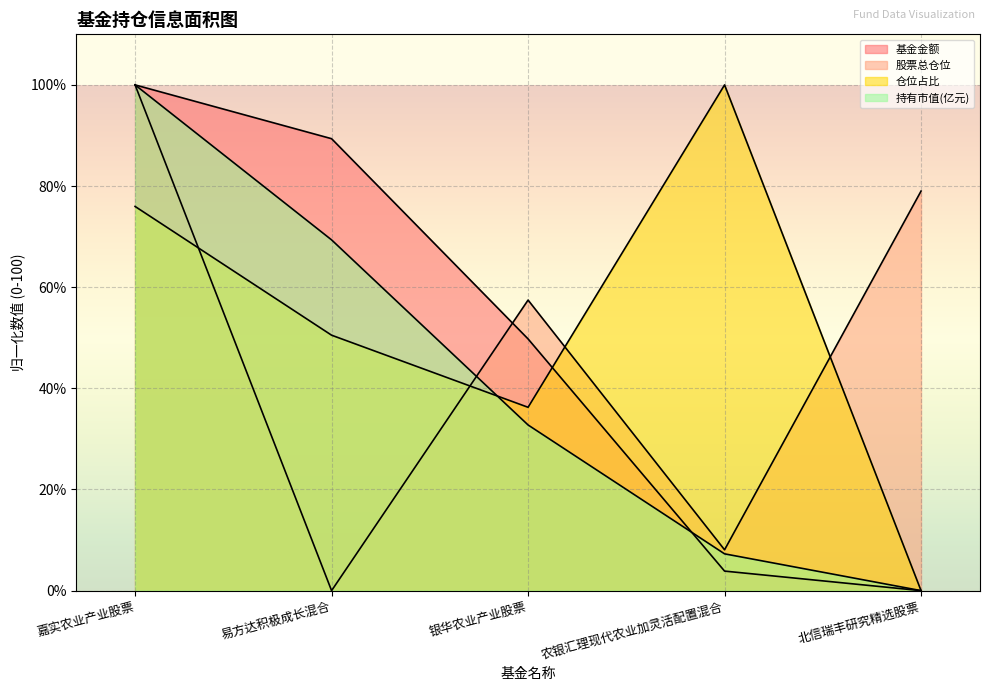

What is the maximum value shown in the chart?

100.0